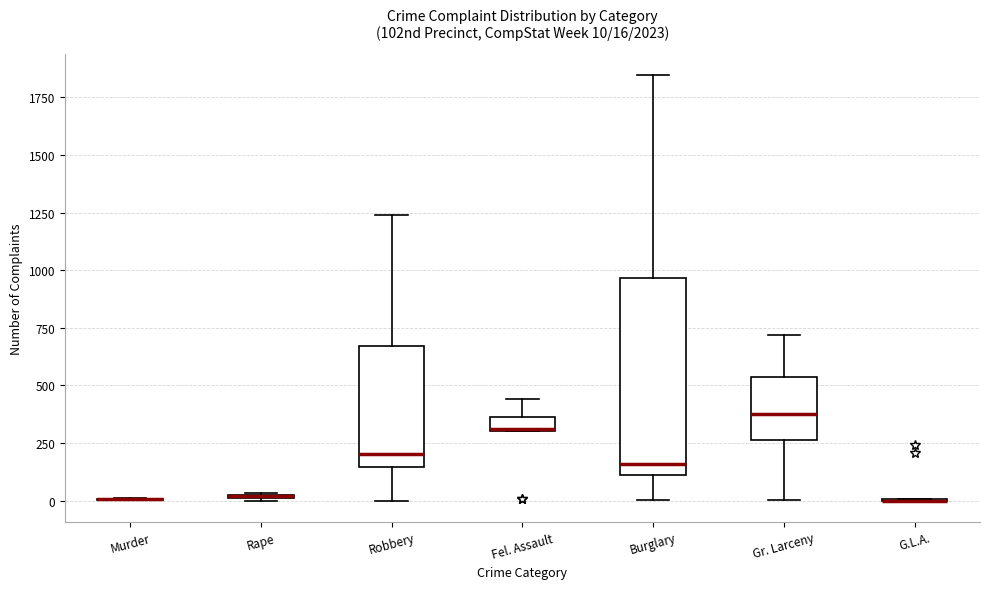

Which box is the tallest, from its lower edge to its upper edge?

Burglary